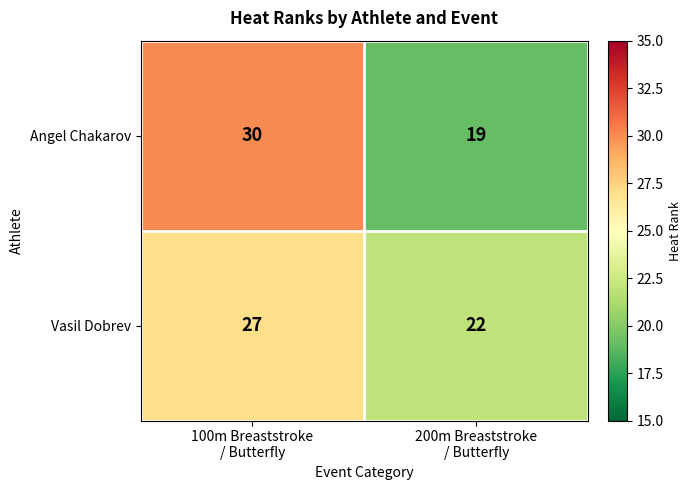

Rank the series by their maximum value, from lowest to highest.

Vasil Dobrev, Angel Chakarov